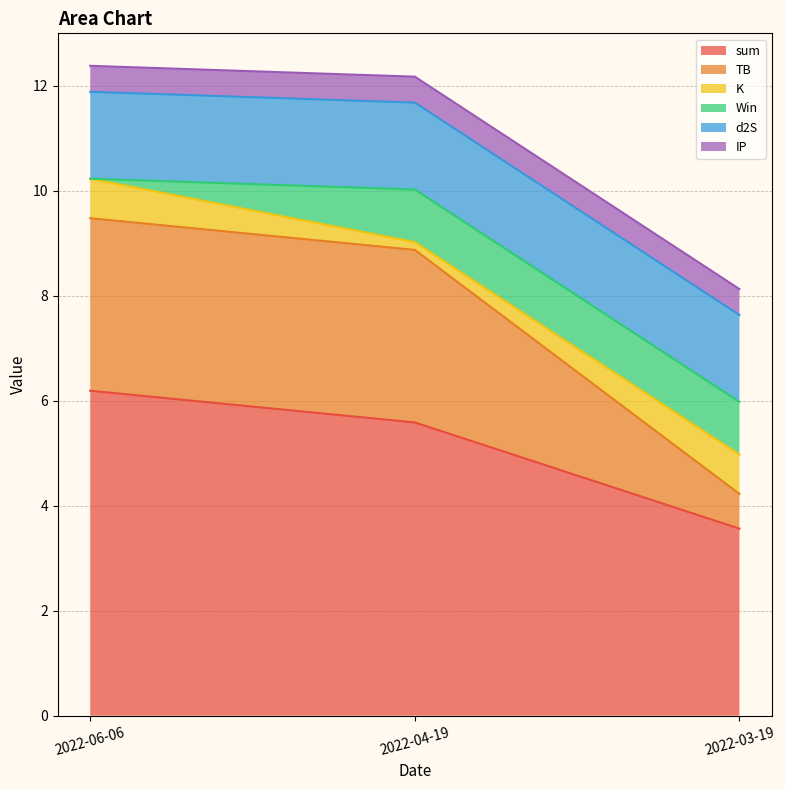

Reading left to right, list all the values displayed in this chart.

sum: 2022-06-06=6.2	2022-04-19=5.6	2022-03-19=3.6
TB: 2022-06-06=3.3	2022-04-19=3.3	2022-03-19=0.7
K: 2022-06-06=0.8	2022-04-19=0.1	2022-03-19=0.8
Win: 2022-06-06=0.0	2022-04-19=1.0	2022-03-19=1.0
d2S: 2022-06-06=1.7	2022-04-19=1.7	2022-03-19=1.7
IP: 2022-06-06=0.5	2022-04-19=0.5	2022-03-19=0.5